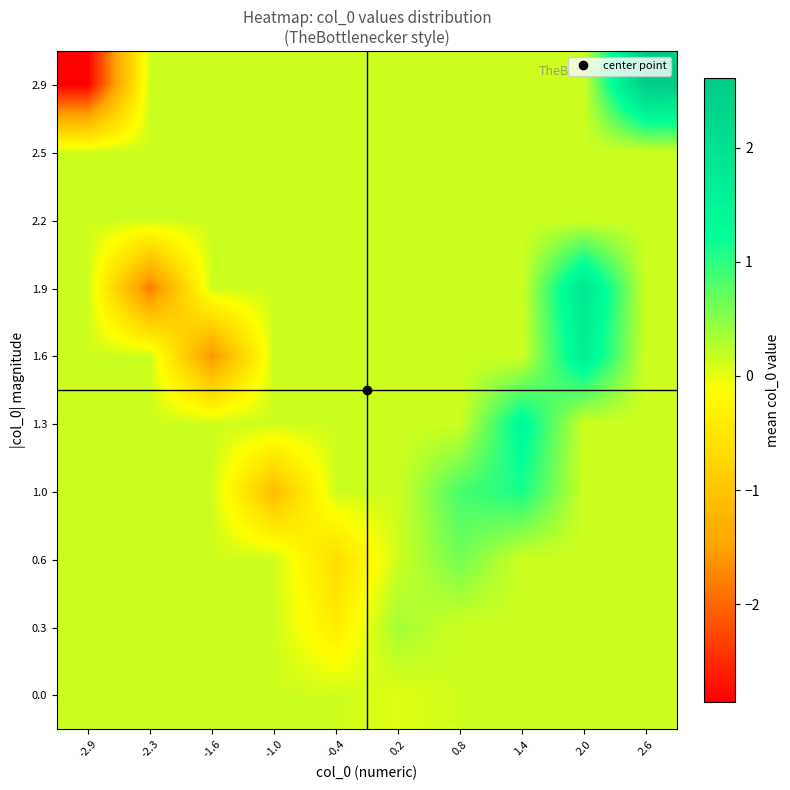

What is the total value across all series at 2.0?

4.6